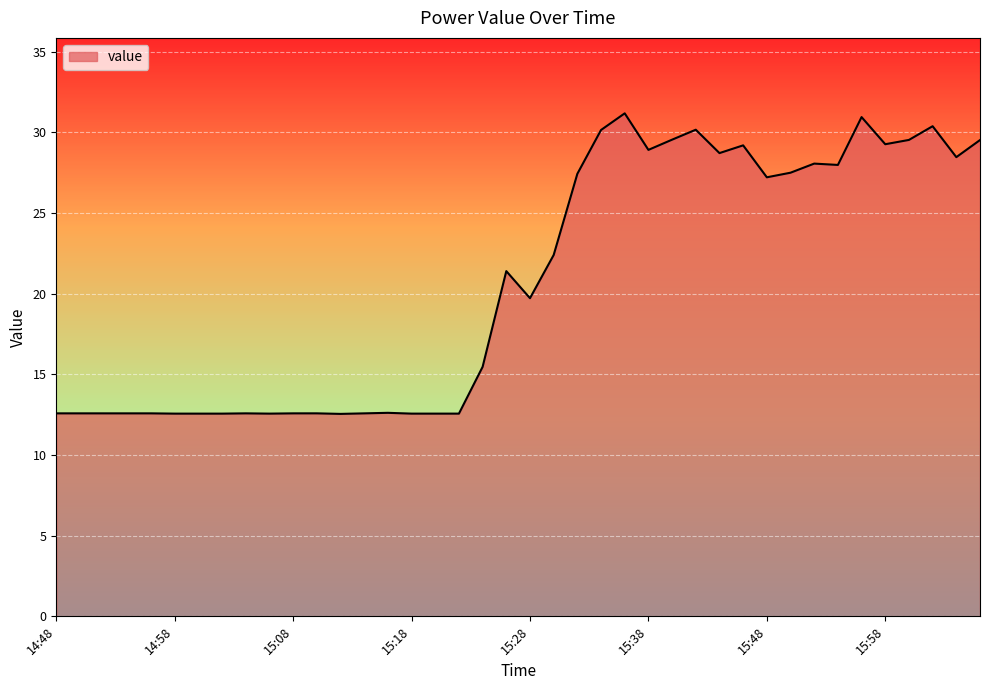

What is the smallest value displayed?

12.6